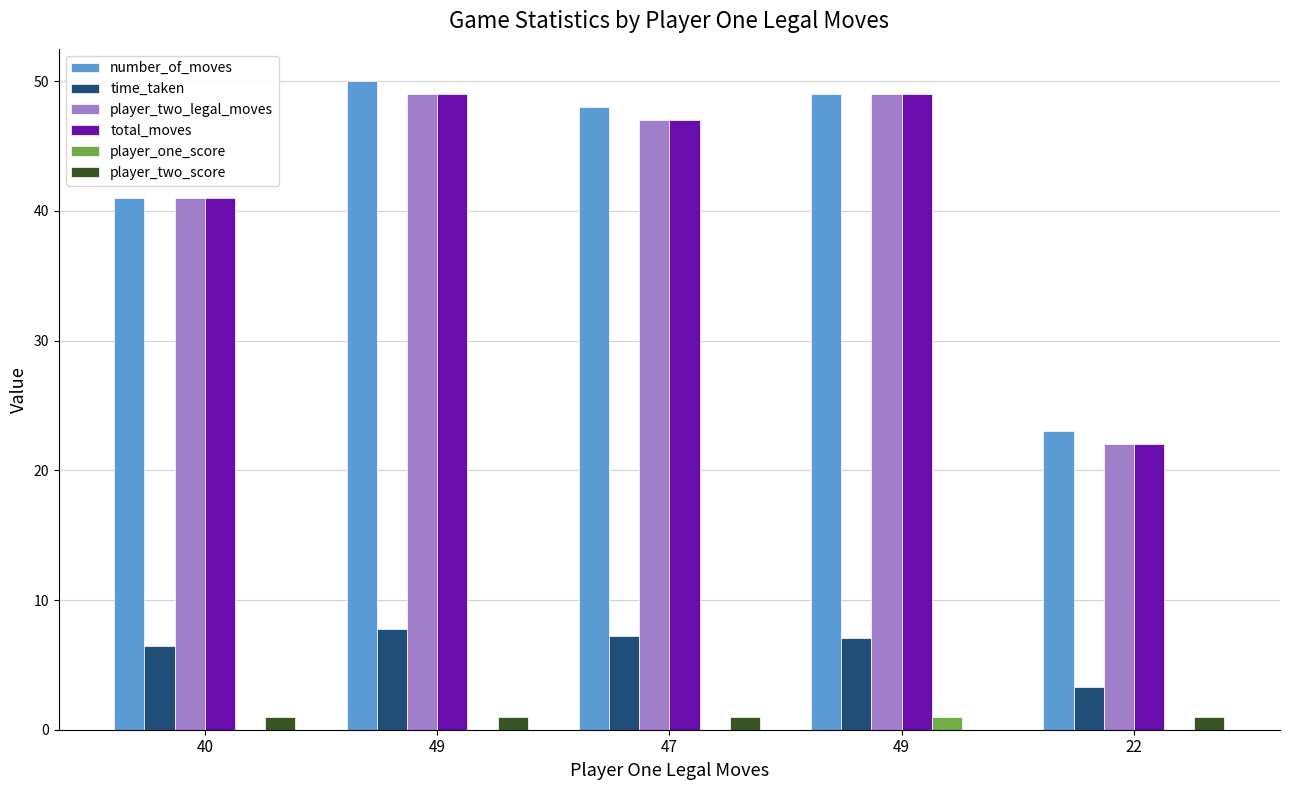

Which category has the lowest value across all series?

40